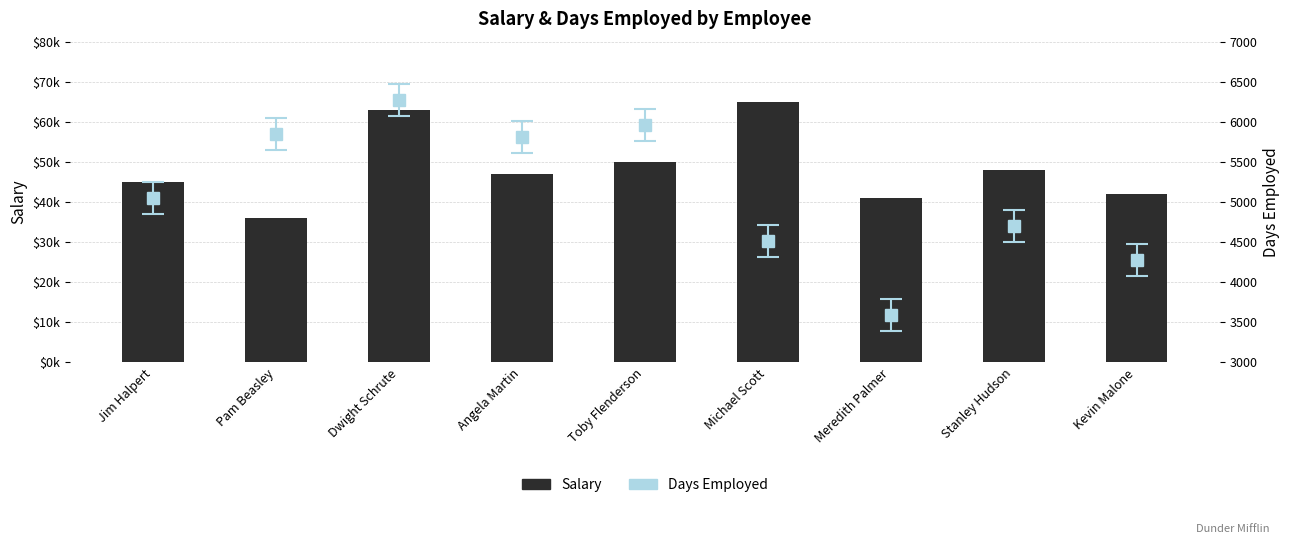

Reading left to right, extract all data points from this chart.

45000	36000	63000	47000	50000	65000	41000	48000	42000